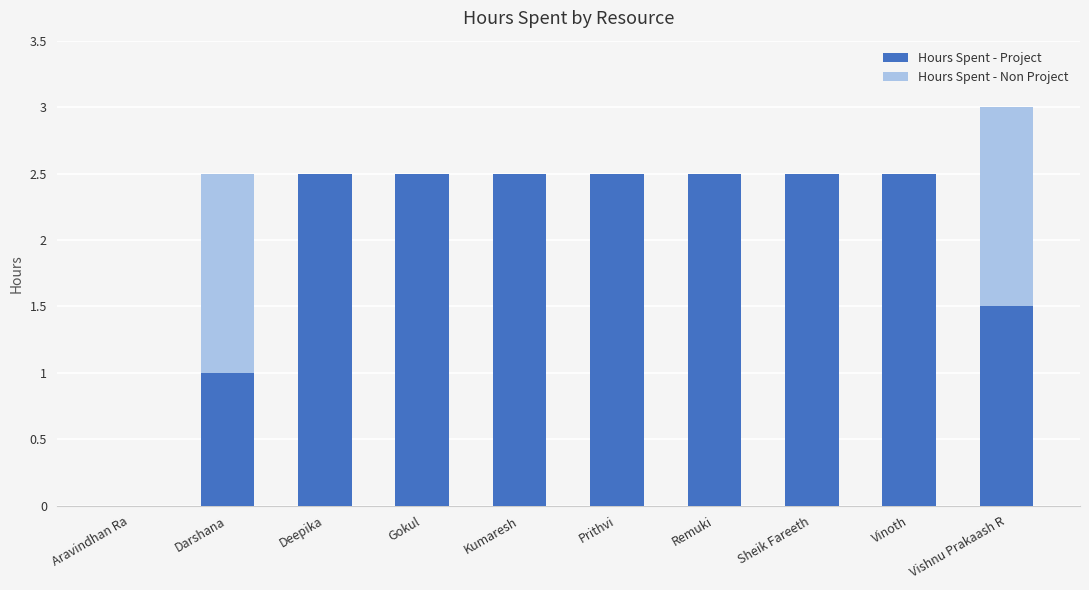

What are all the series names shown in the legend?

Hours Spent - Project, Hours Spent - Non Project